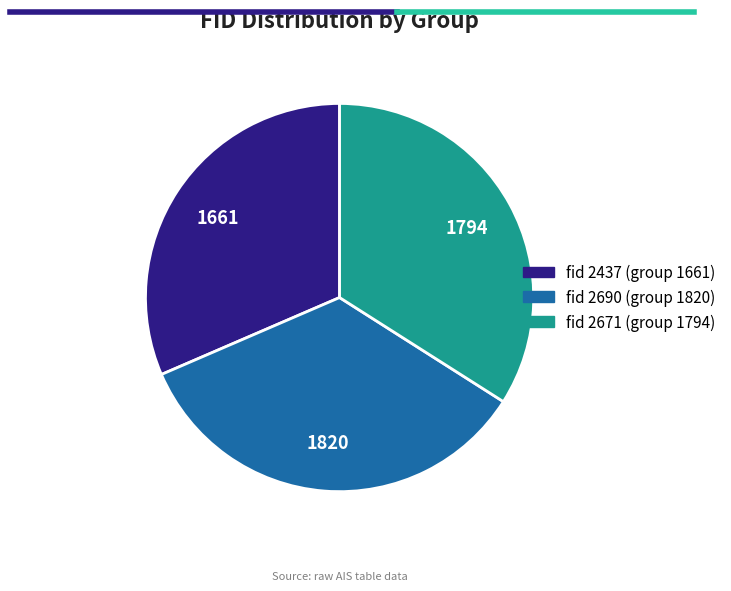

Is there any slice that represents more than half of the pie?

No